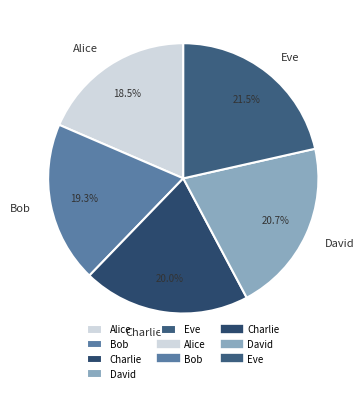

Is the sum of Bob and Alice greater than half?

No